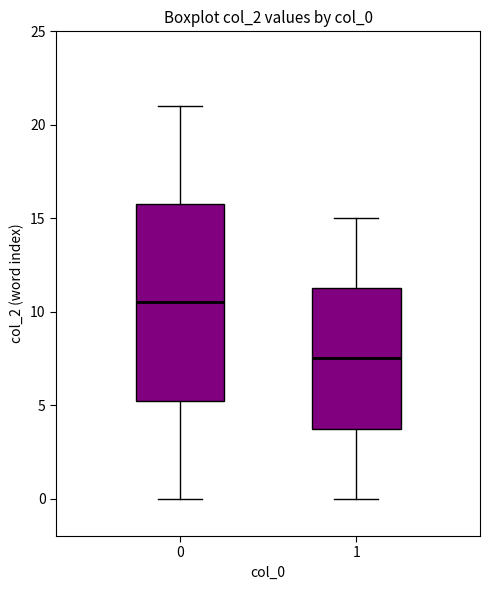

Comparing the boxes themselves (not the whiskers), which one is the tallest?

0